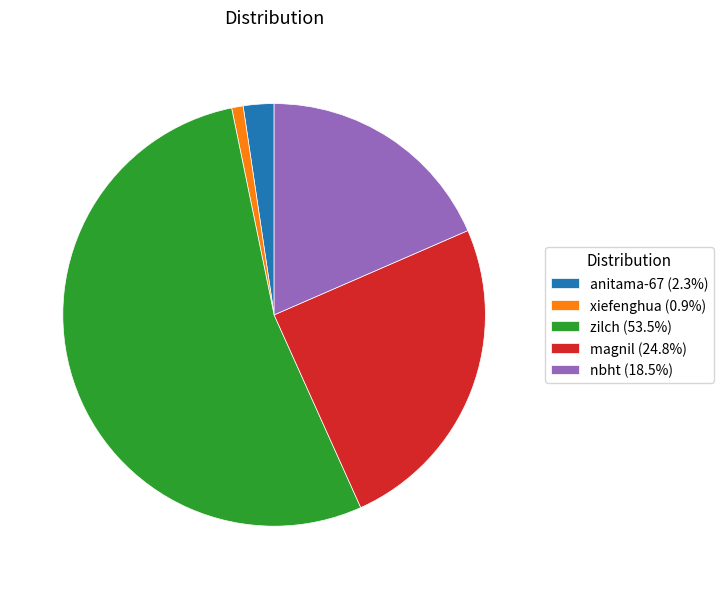

Does any single category account for the majority?

Yes